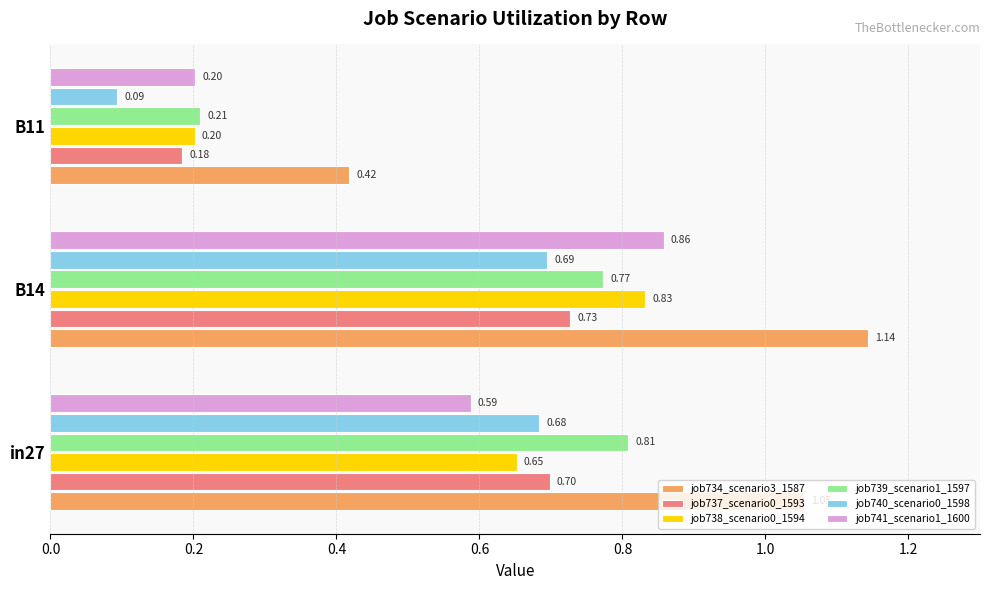

At which category is the sum across all series the highest?

B14